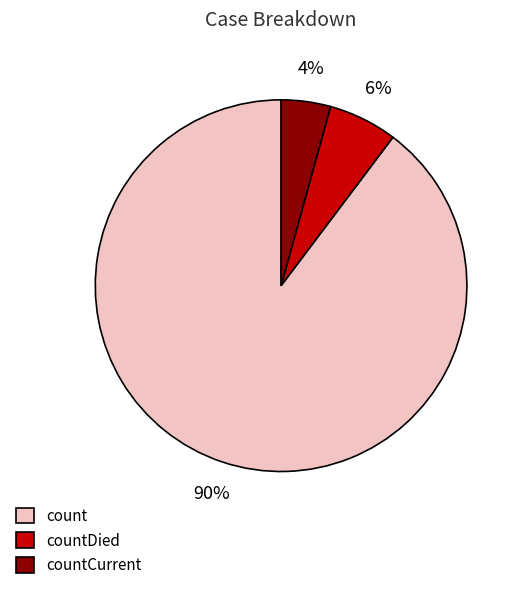

To the nearest percent, what percentage of the pie is count?

90%